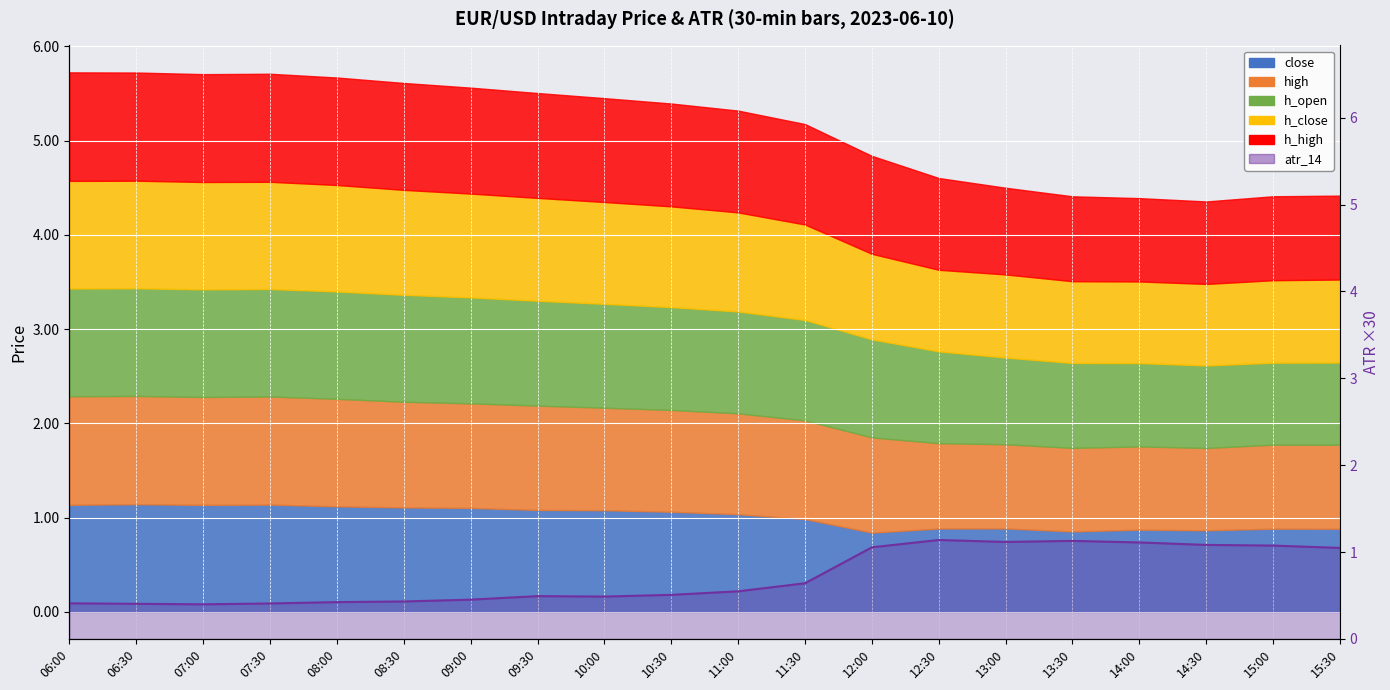

What is the label of the 17th point from the right?

07:30